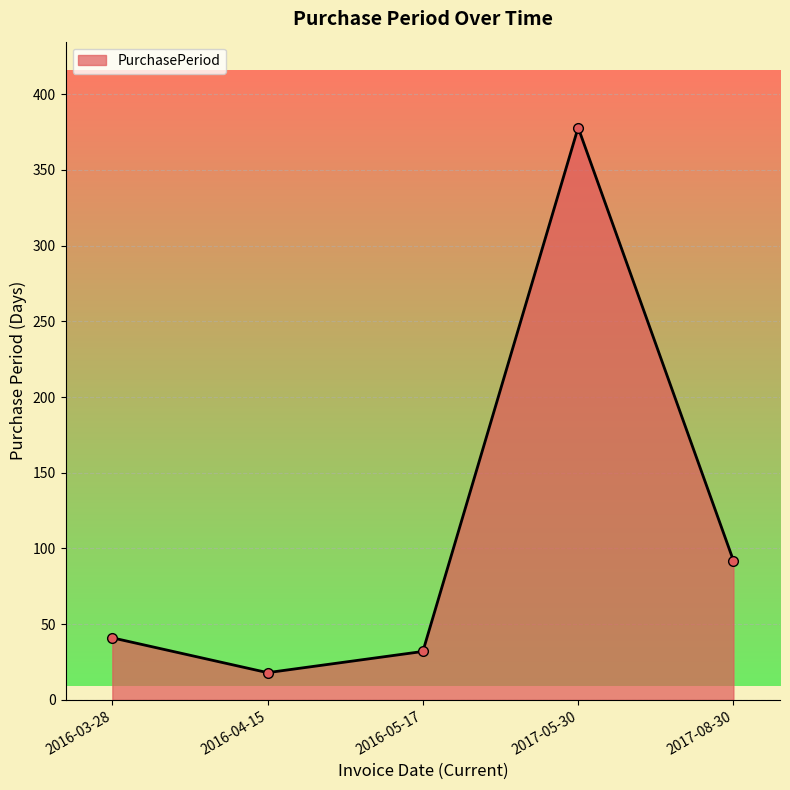

What position from the left is 2016-03-28?

1